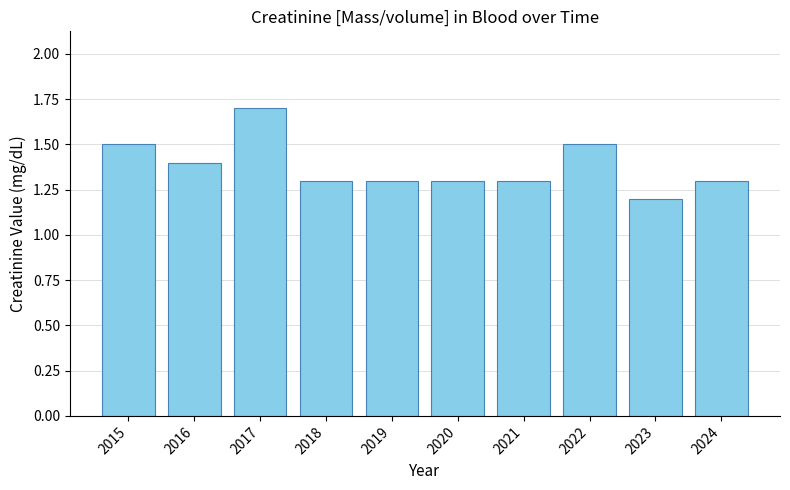

How many categories are shown in the chart?

10